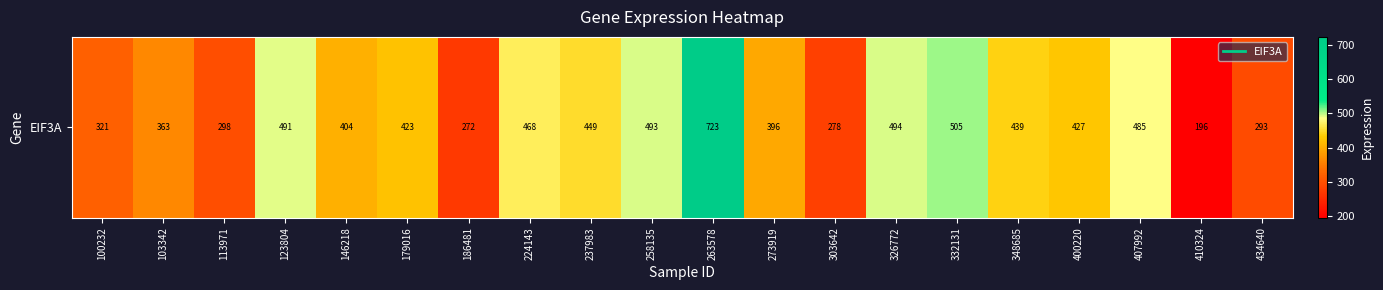

At which label does the data first exceed 426?

123804